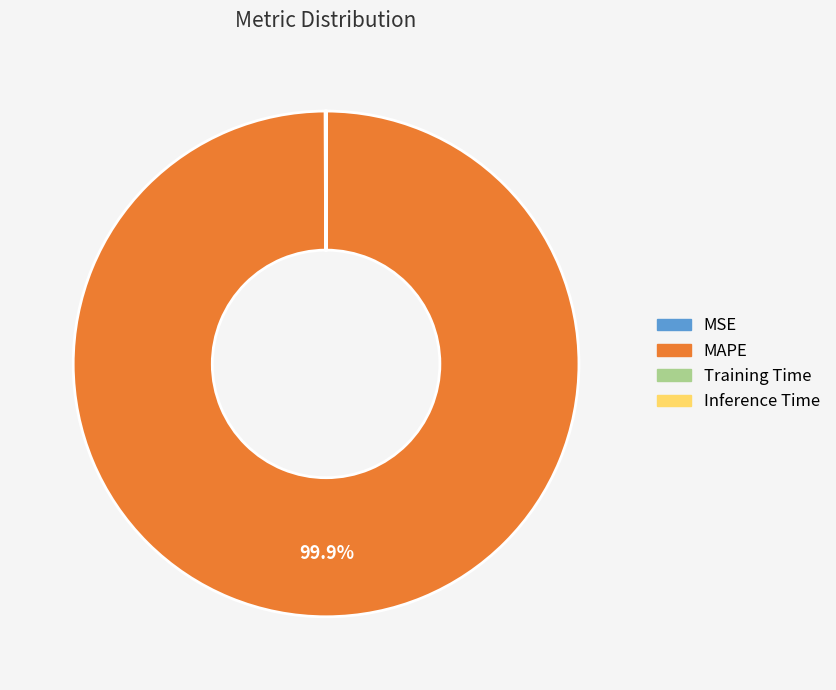

What is the largest slice in the pie chart?

MAPE